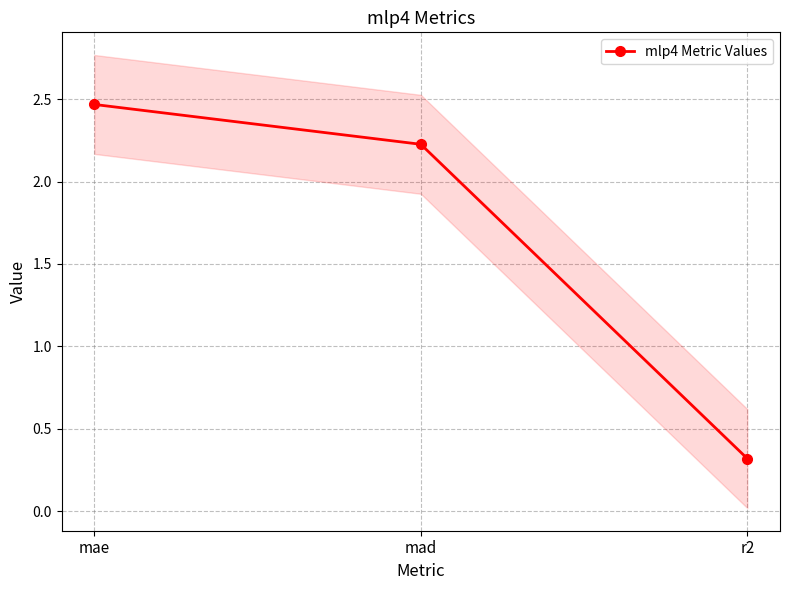

List the labels in order of value, smallest first.

r2, mad, mae